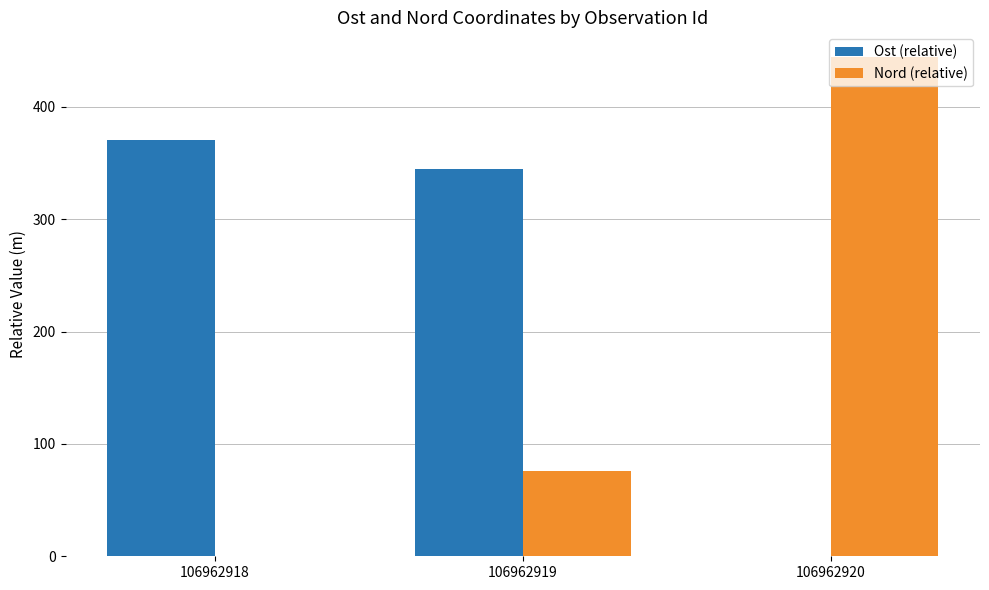

Read the Ost (relative) value at 106962919.

344.6